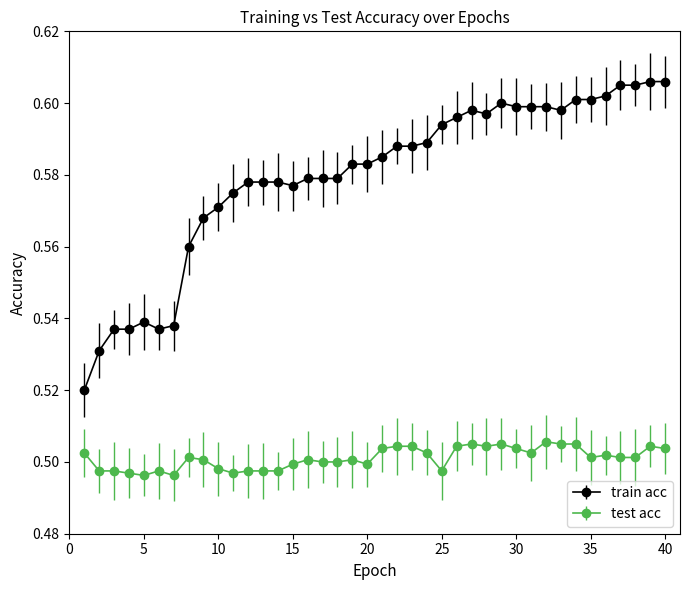

Which series has the widest spread of values?

train acc